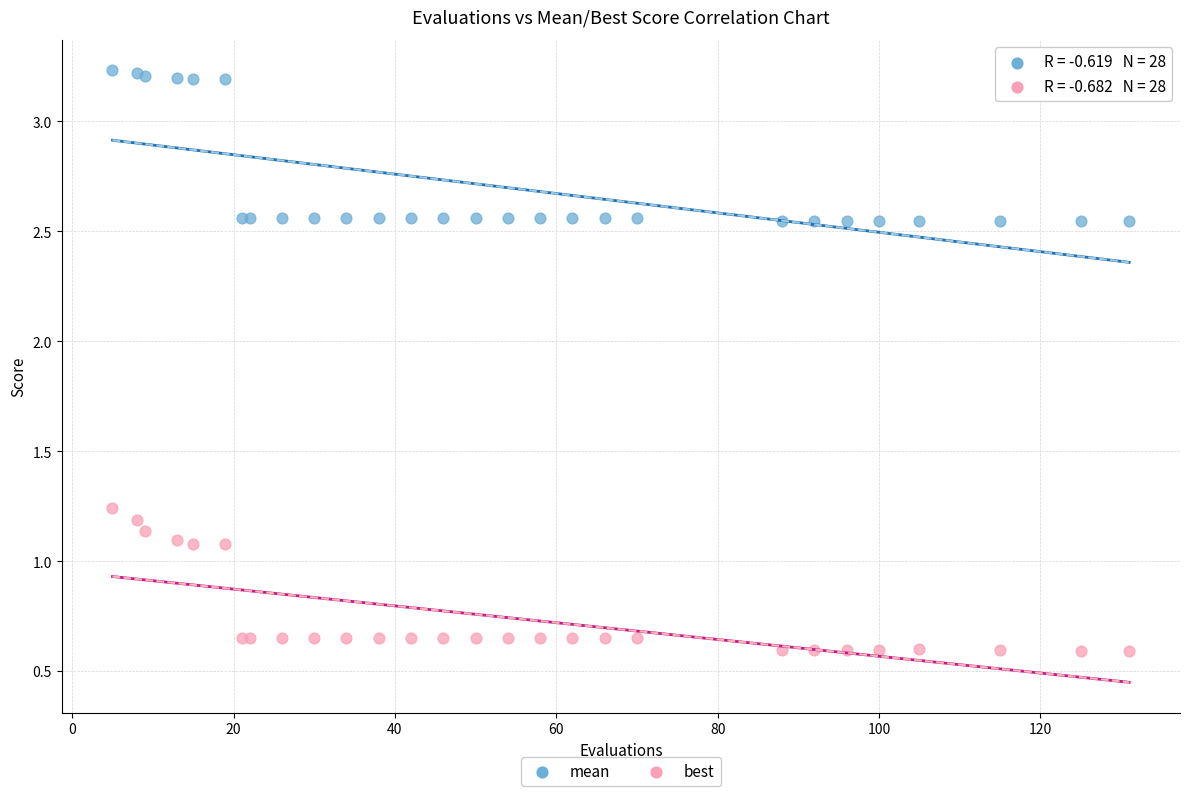

Which series contains the highest Y value?

mean